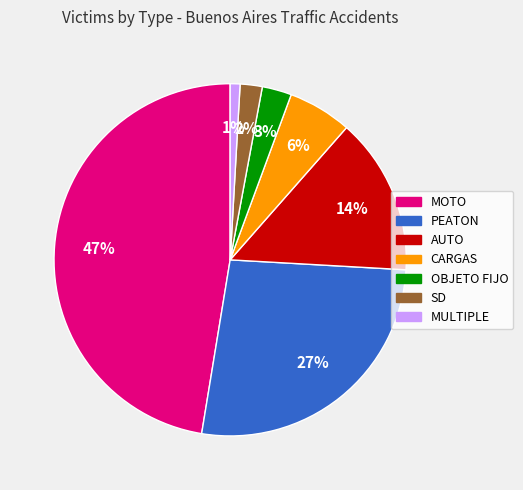

To the nearest percent, what percentage of the pie is CARGAS?

6%